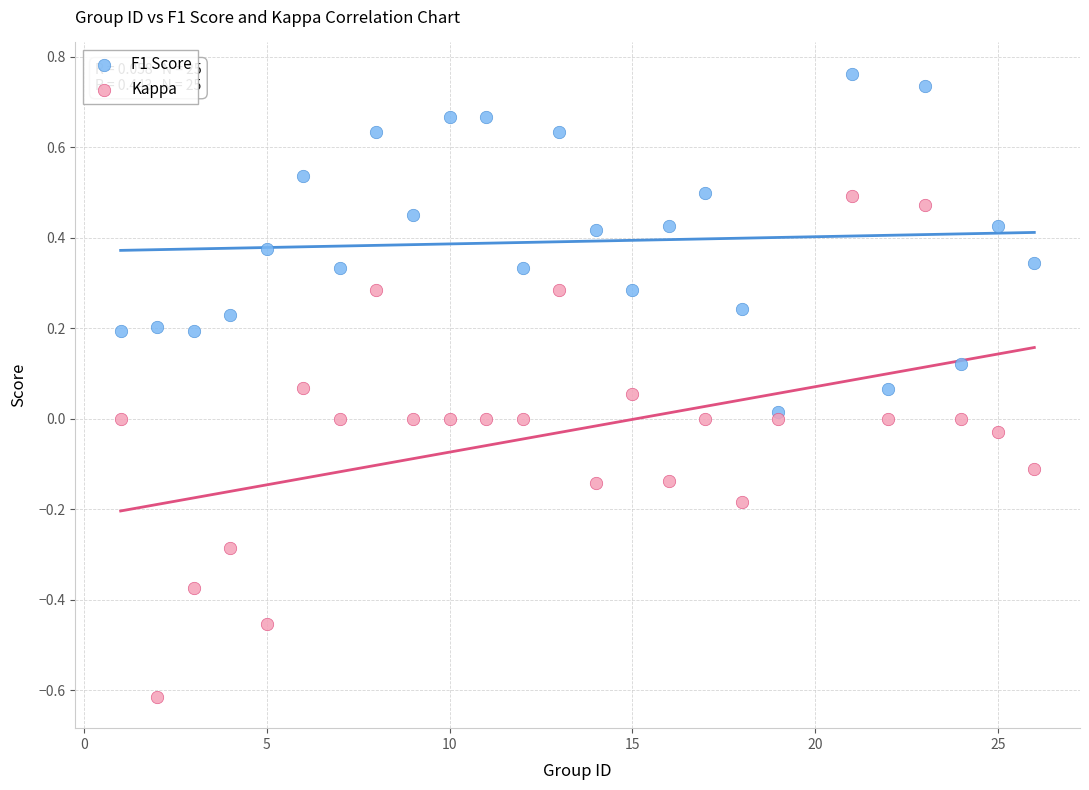

Which series contains the highest Y value?

F1 Score